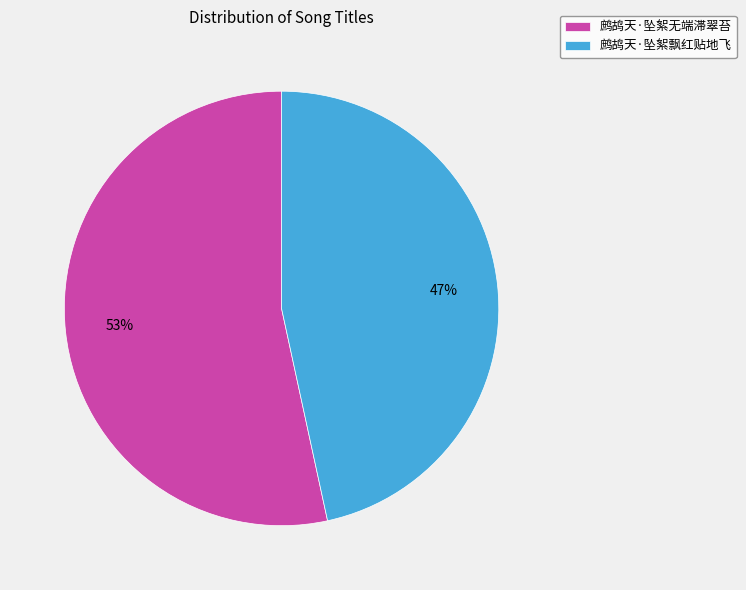

Is it true that 鹧鸪天·坠絮飘红贴地飞 is 47% of the pie?

True